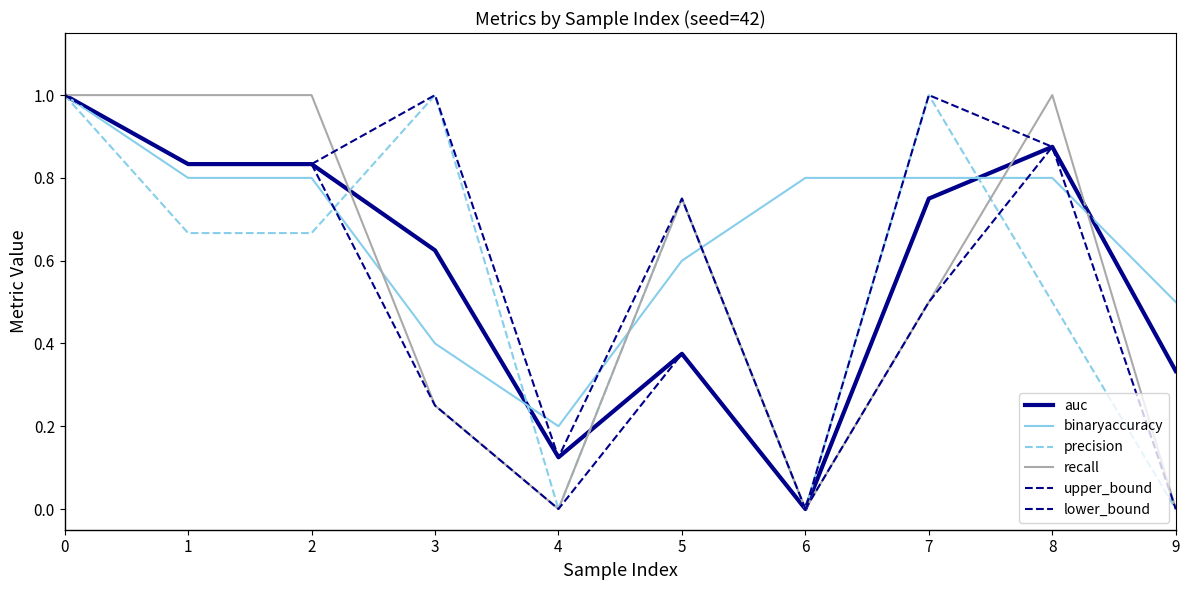

Rank the series by their maximum value, from lowest to highest.

auc, binaryaccuracy, precision, recall, upper_bound, lower_bound